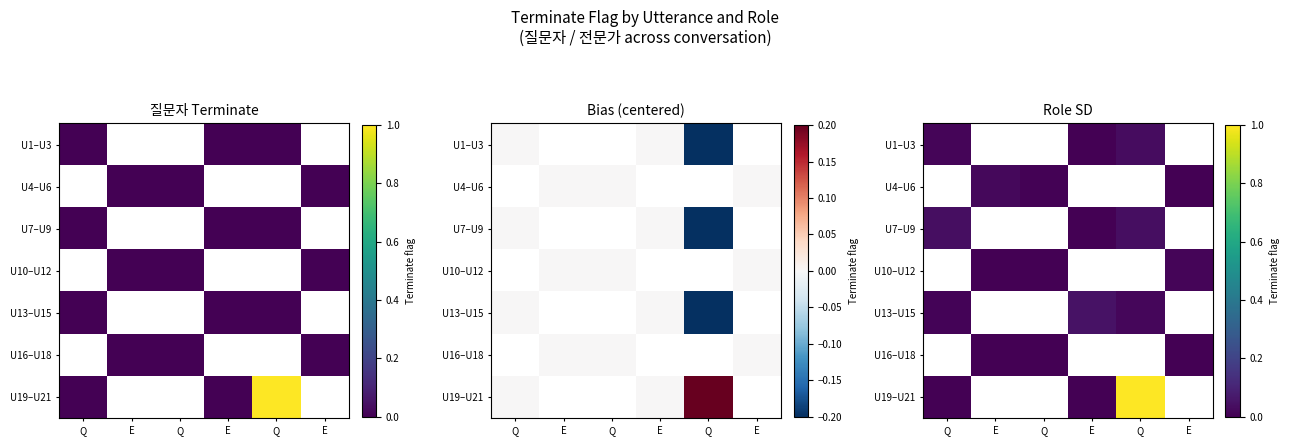

Is the value of U1–U3 at E greater than the value of U10–U12 at Q?

No